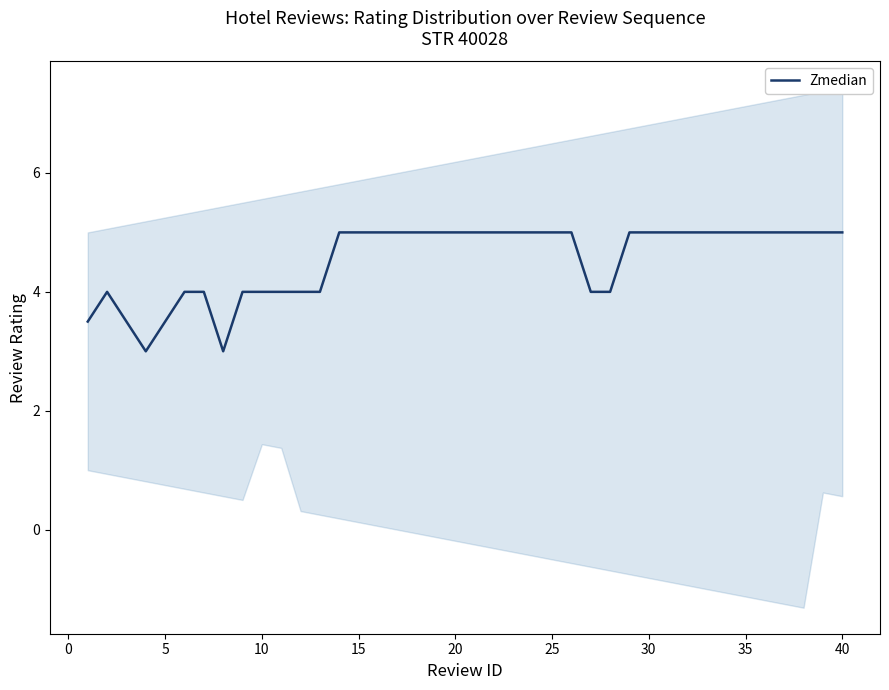

How many points are lower than both their immediate neighbors (excluding endpoints)?

2